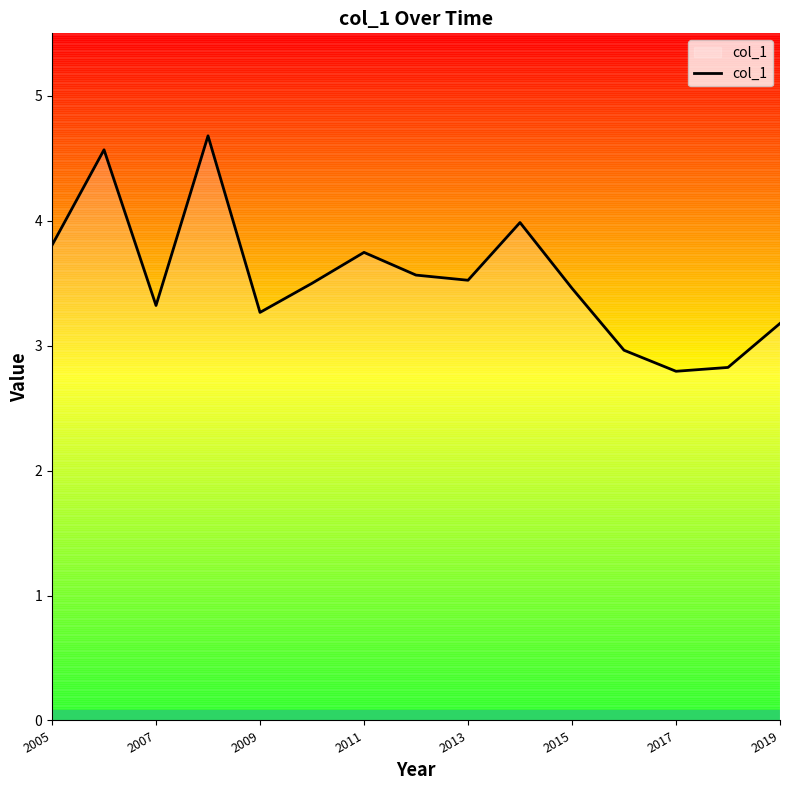

What is the greatest value displayed?

4.7